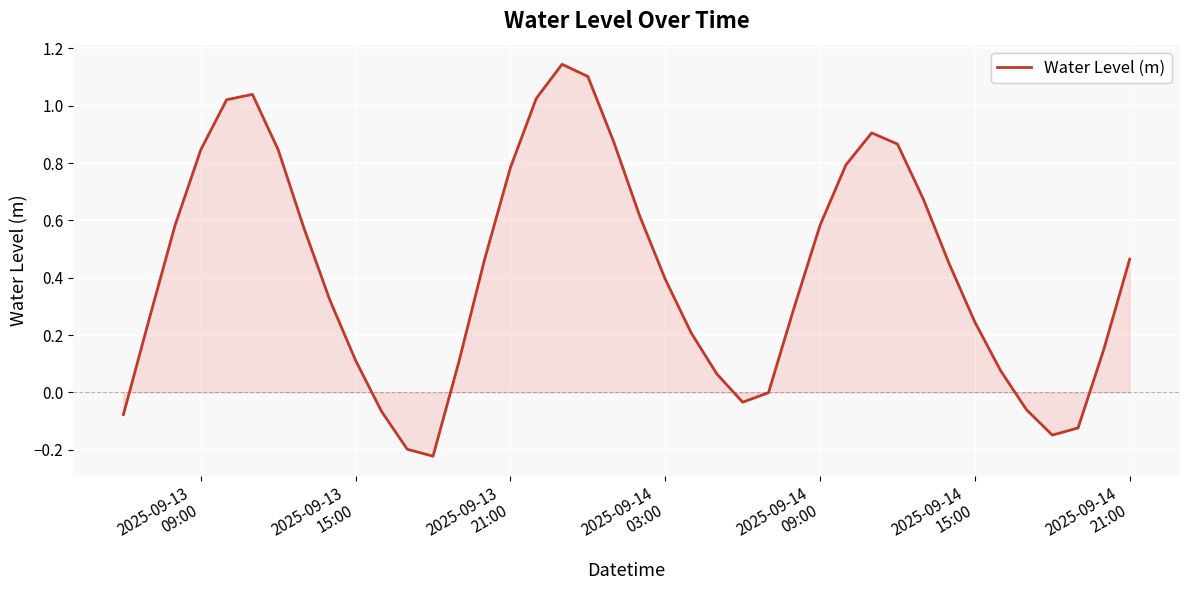

How many lines are shown in the chart?

1